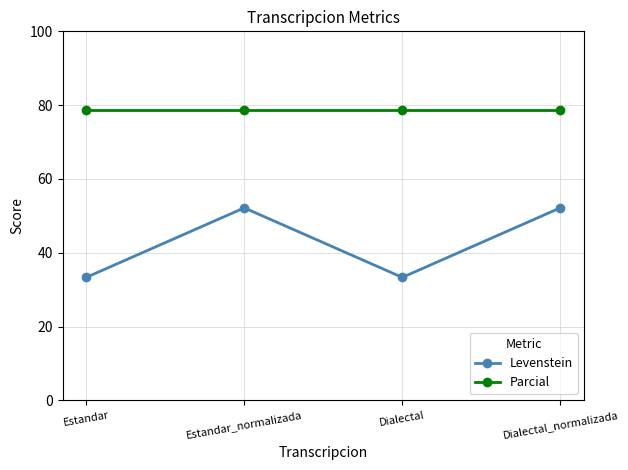

What is the smallest value displayed?

33.3